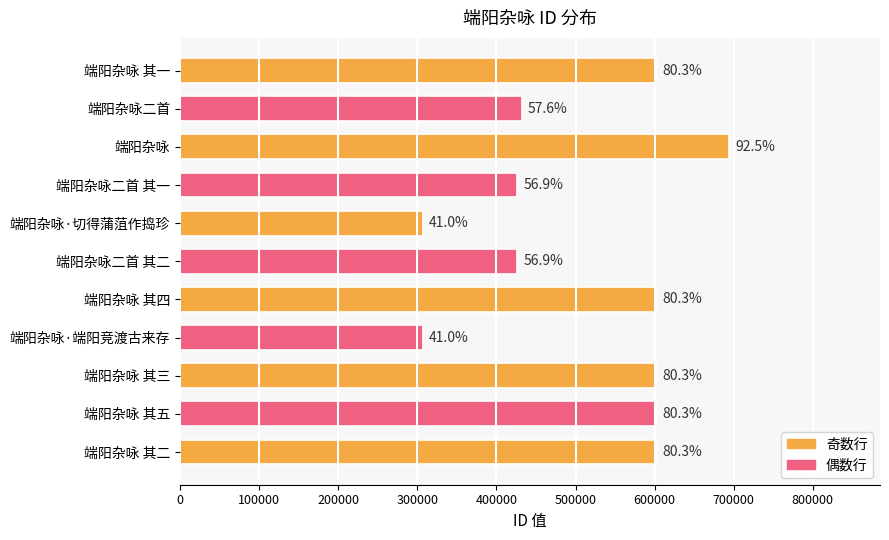

What is the difference between the maximum and second lowest values?

386806